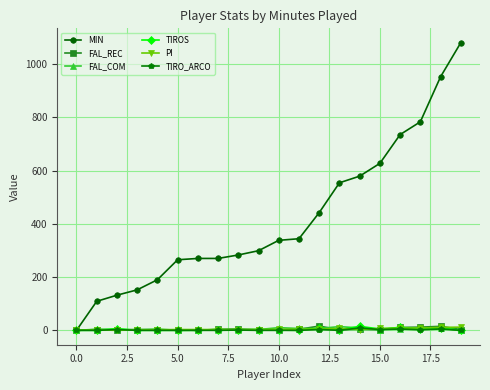

Does the chart have visible grid lines?

Yes